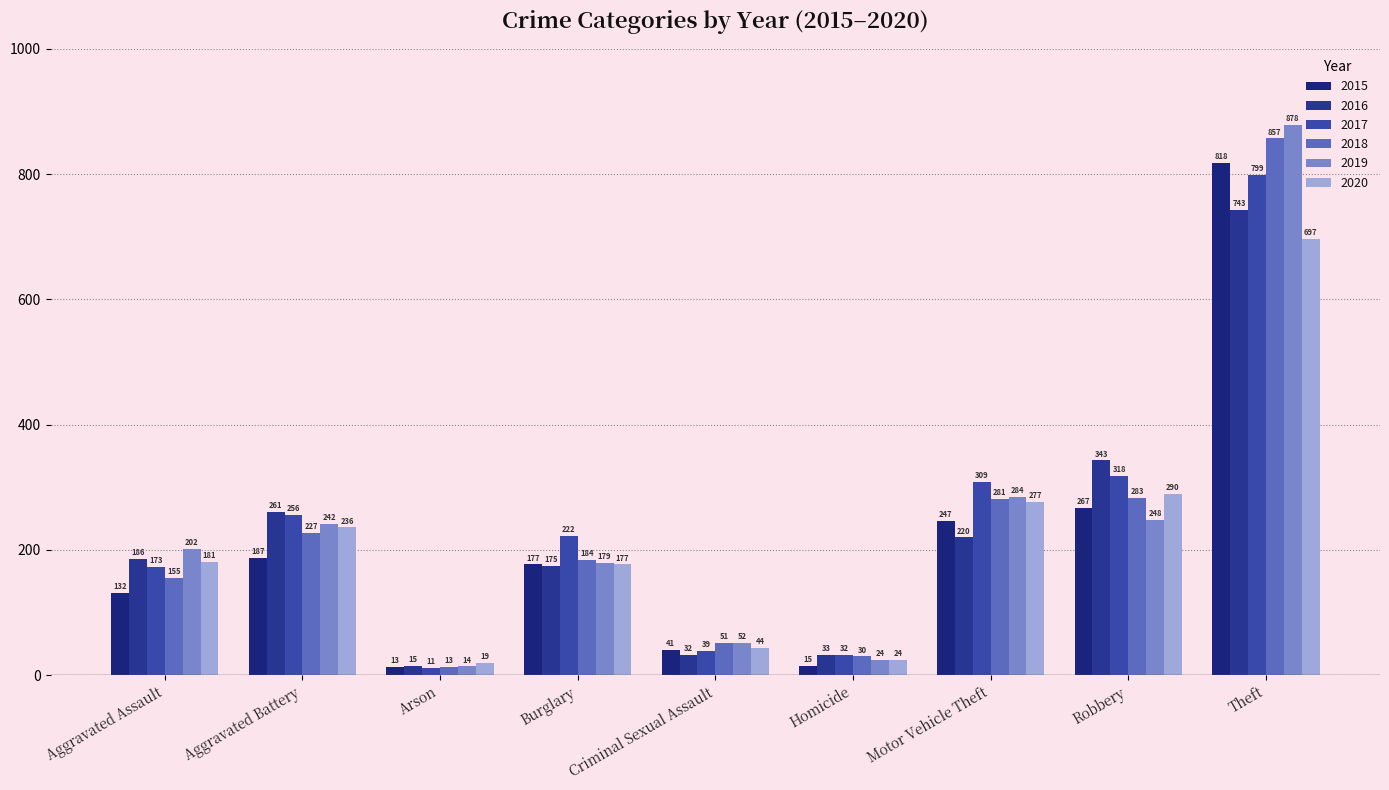

What is the difference between the maximum and minimum values in the 2018 series?

844